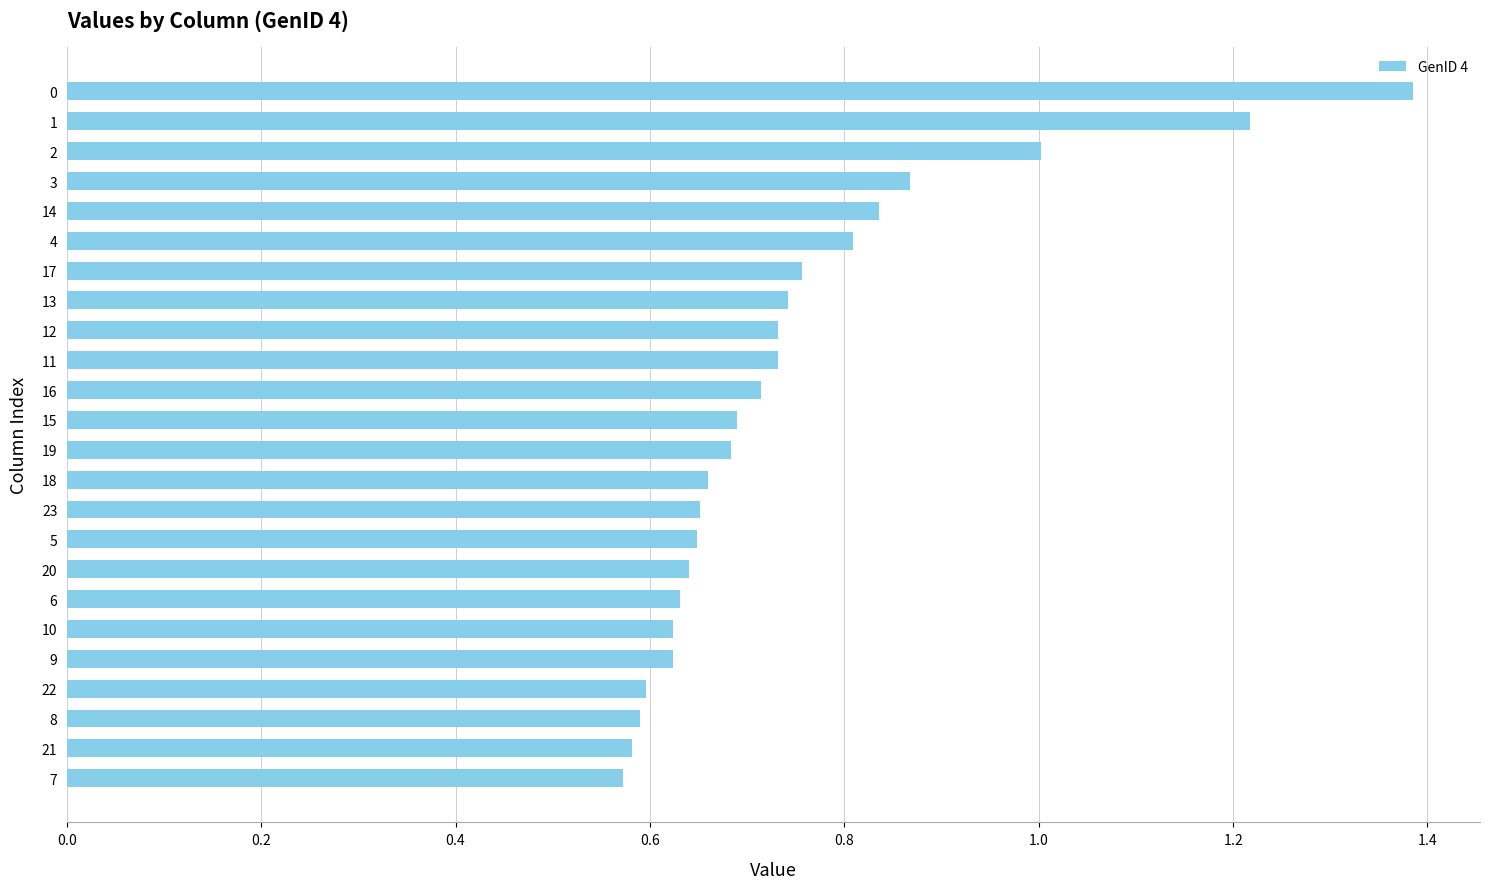

Are the bars horizontal?

Yes